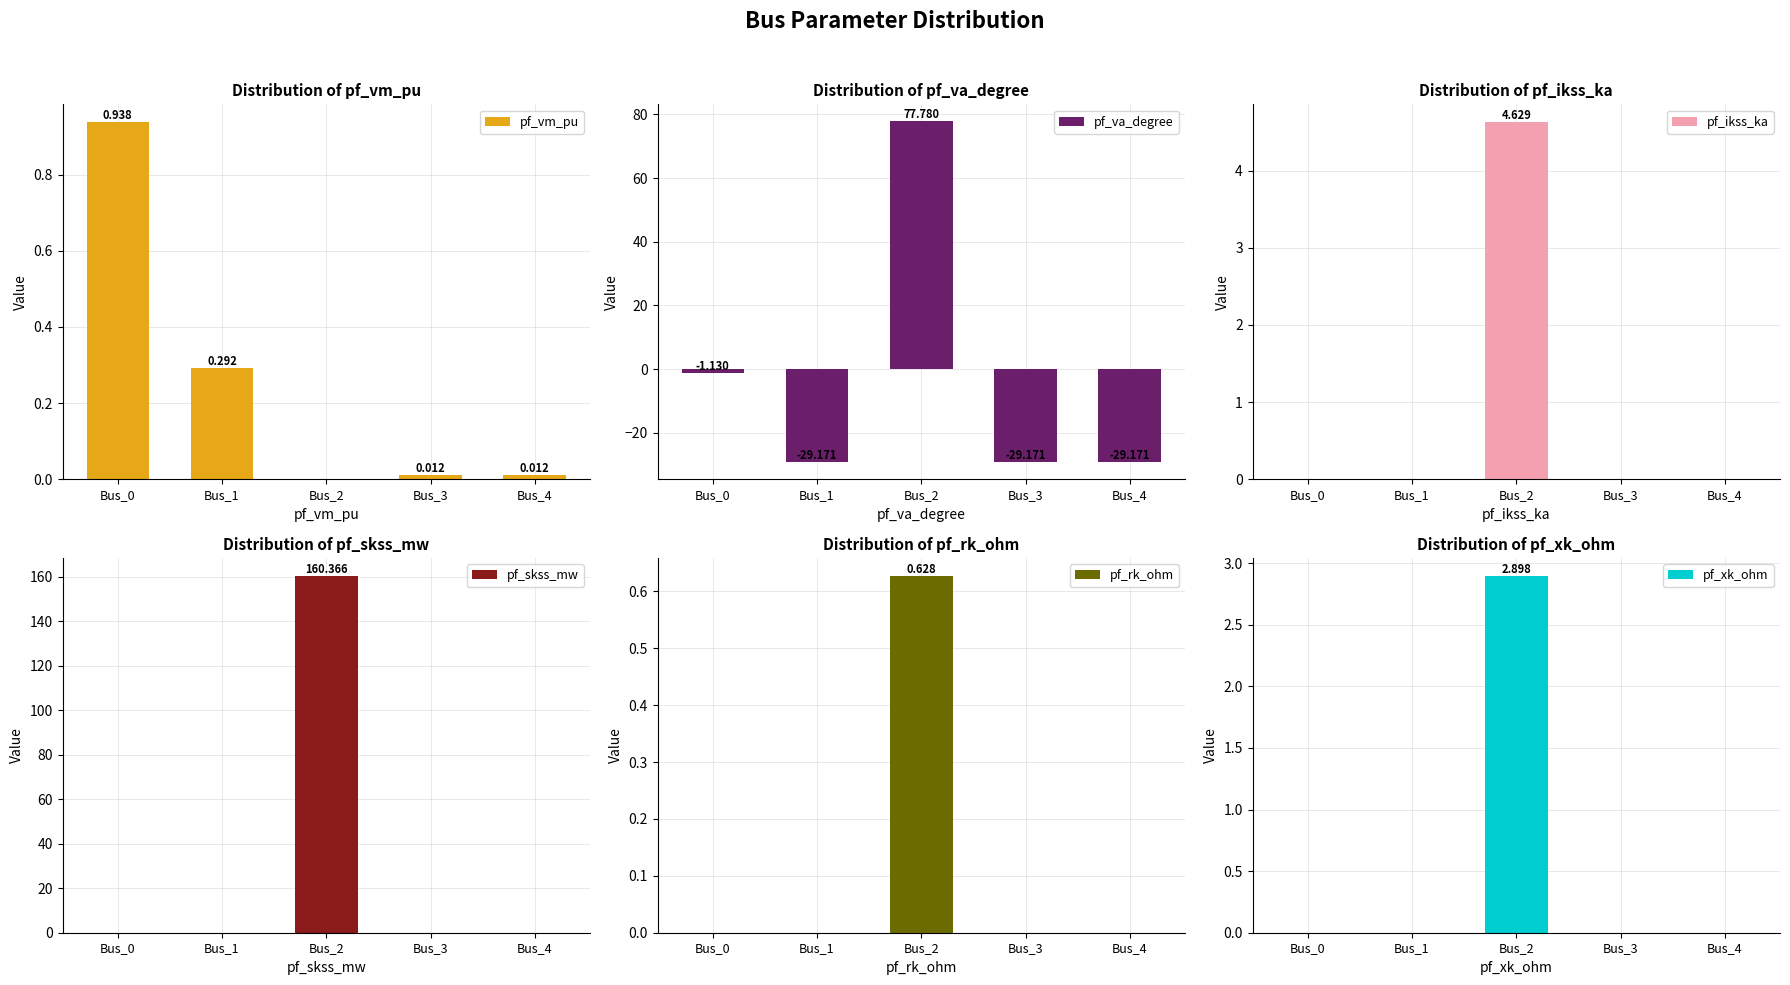

Reading right to left, list all the values displayed in this chart.

pf_vm_pu: 0.0	0.0	0.0	0.3	0.9
pf_va_degree: -29.2	-29.2	77.8	-29.2	-1.1
pf_ikss_ka: 0.0	0.0	4.6	0.0	0.0
pf_skss_mw: 0.0	0.0	160.4	0.0	0.0
pf_rk_ohm: 0.0	0.0	0.6	0.0	0.0
pf_xk_ohm: 0.0	0.0	2.9	0.0	0.0